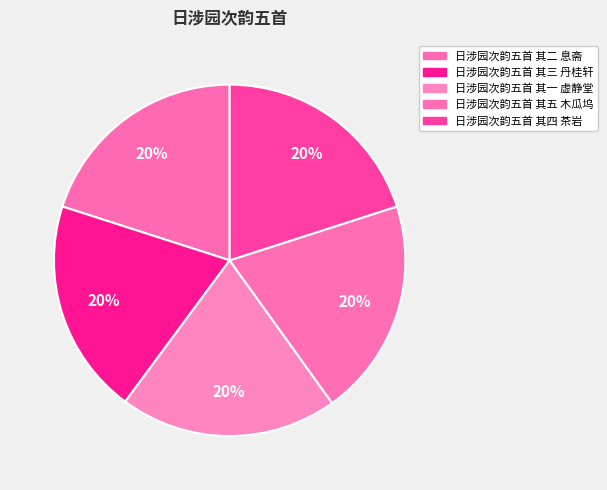

How many segments does this pie chart have?

5